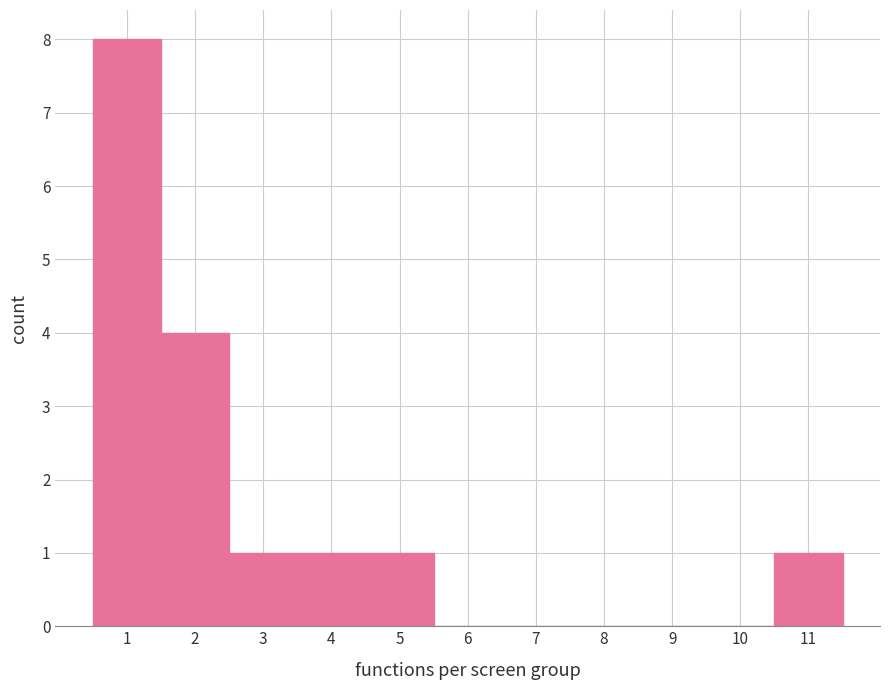

Reading left to right, list every bar in this chart as the range it spans on the x-axis followed by its height. The values are not printed on the chart, so give them approximately, as read against the axis.

0.5 to 1.5: 8
1.5 to 2.5: 4
2.5 to 3.5: 1
3.5 to 4.5: 1
4.5 to 5.5: 1
5.5 to 6.5: 0
6.5 to 7.5: 0
7.5 to 8.5: 0
8.5 to 9.5: 0
9.5 to 10.5: 0
10.5 to 11.5: 1